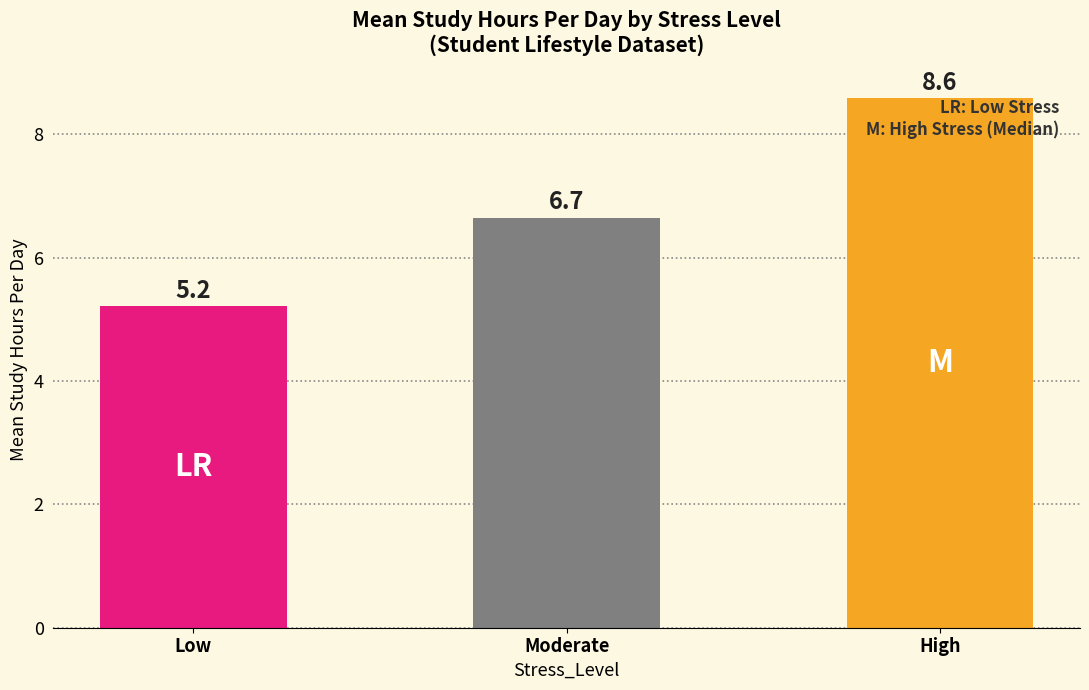

How many values are below 6?

1